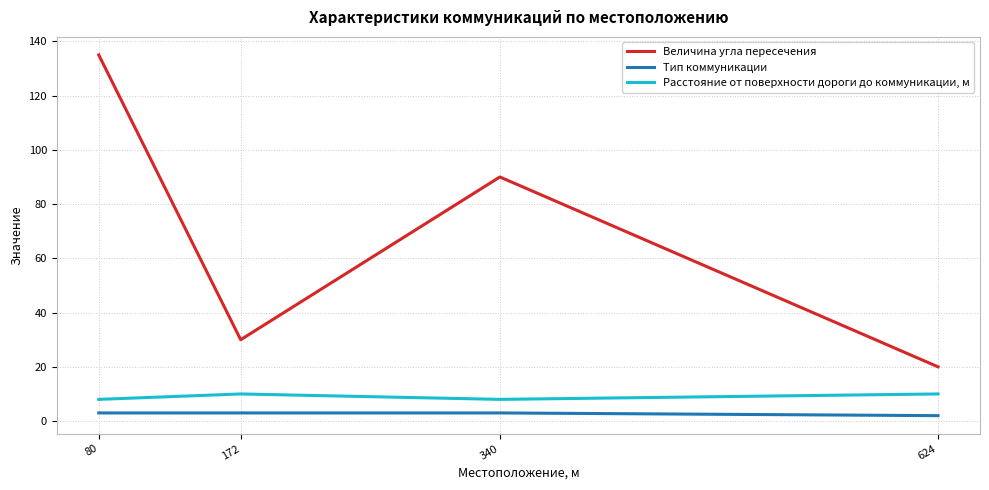

Which series has the largest range (max minus min)?

Величина угла пересечения